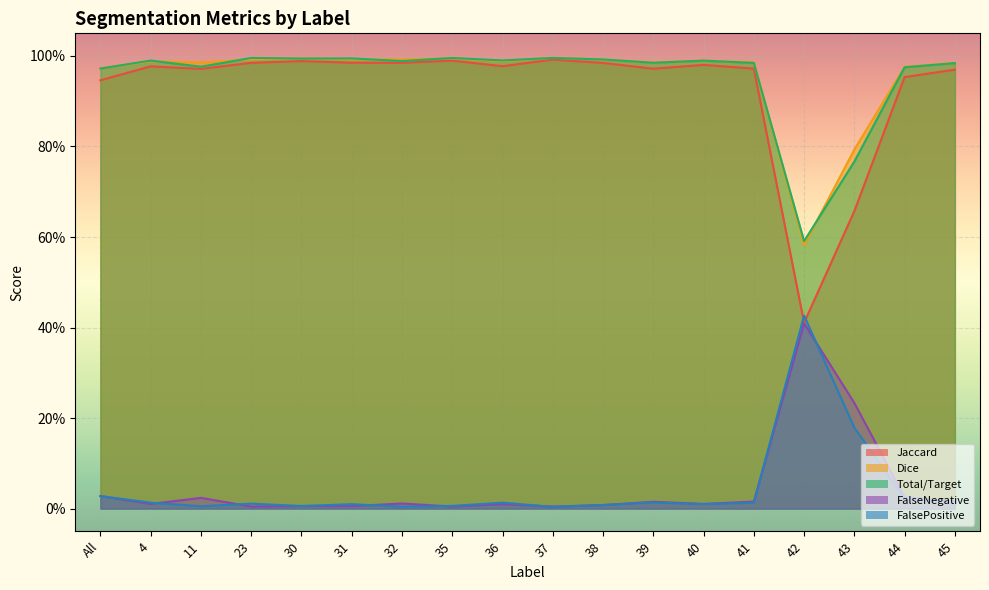

At 35, list the series in order from largest to smallest.

Total/Target, Dice, Jaccard, FalsePositive, FalseNegative